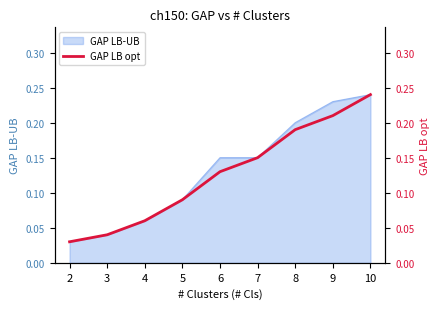

List the labels in order of value, largest first.

10, 9, 8, 7, 6, 5, 4, 3, 2